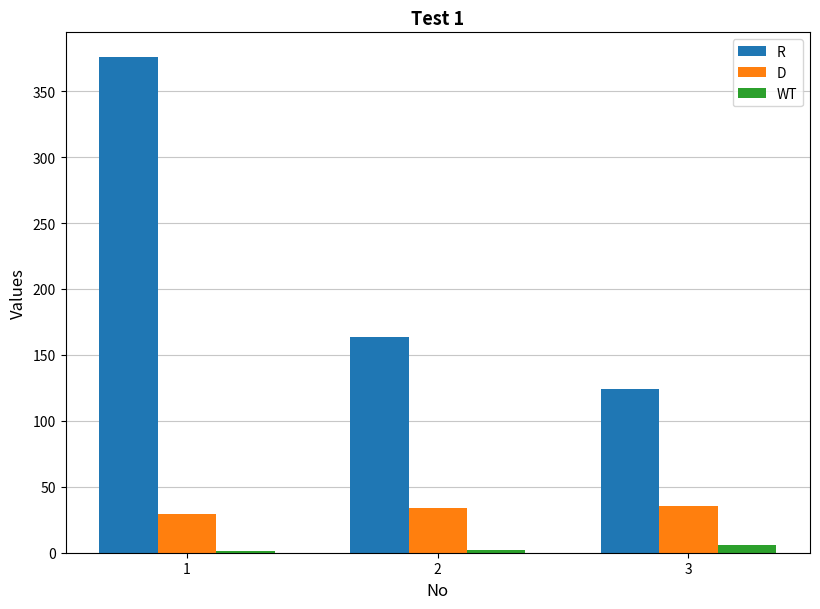

At how many categories does at least one series exceed 209?

1